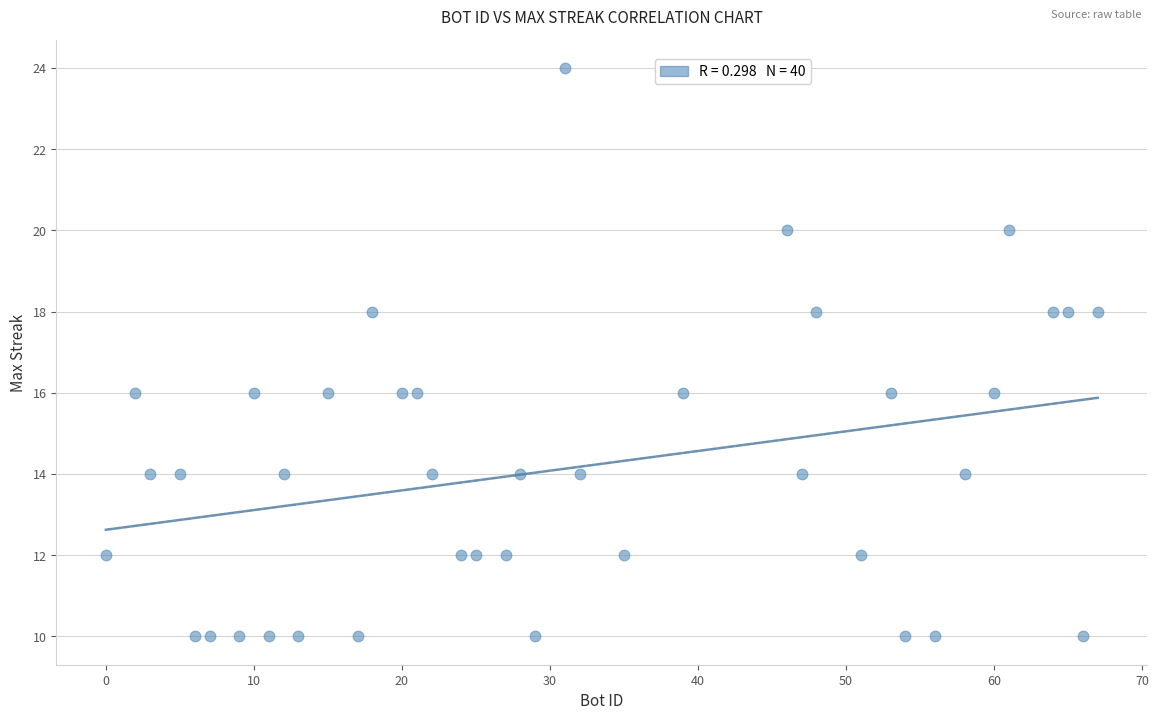

What is the range of X values (max minus min)?

67